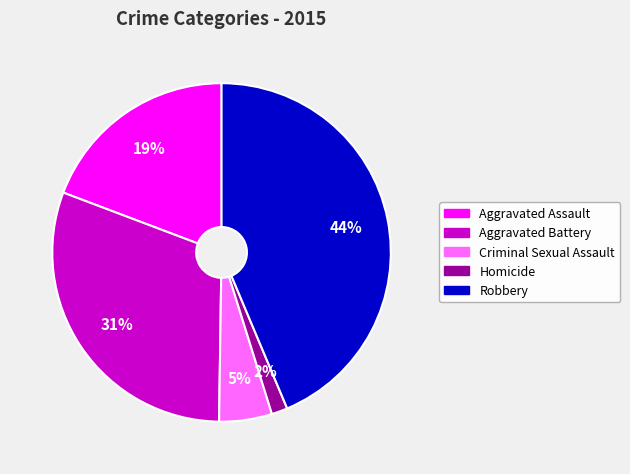

To the nearest percent, what portion does Aggravated Battery represent?

31%